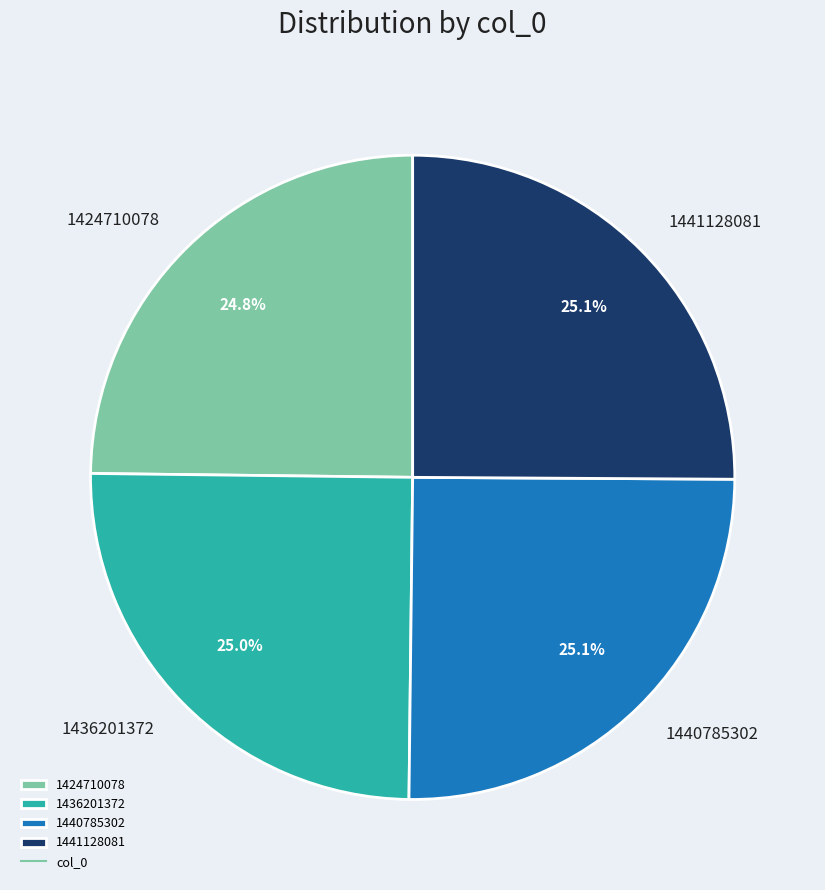

How many segments does this pie chart have?

4